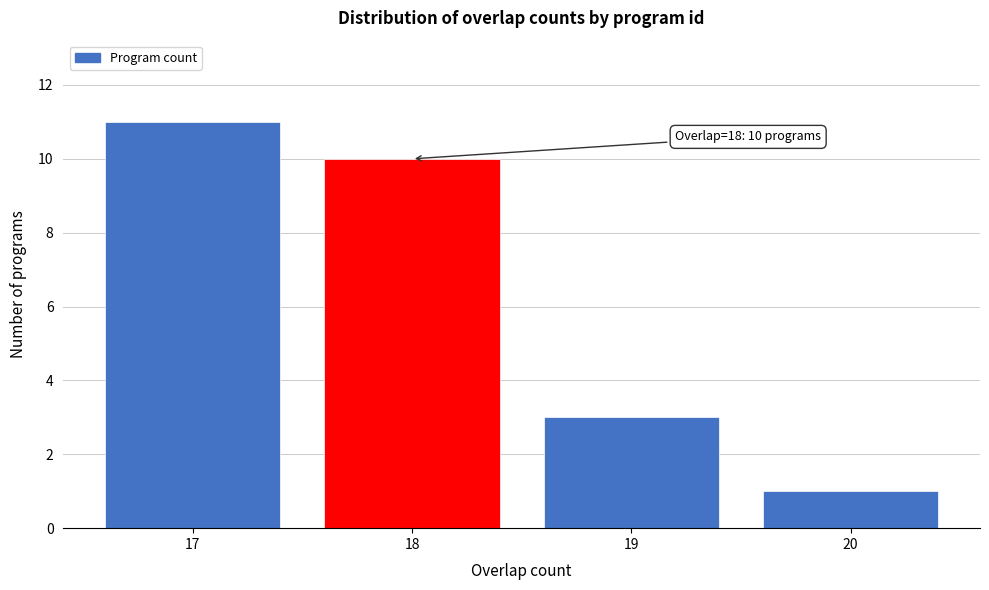

Which range on the x-axis has the tallest bar?

16.5 to 17.5